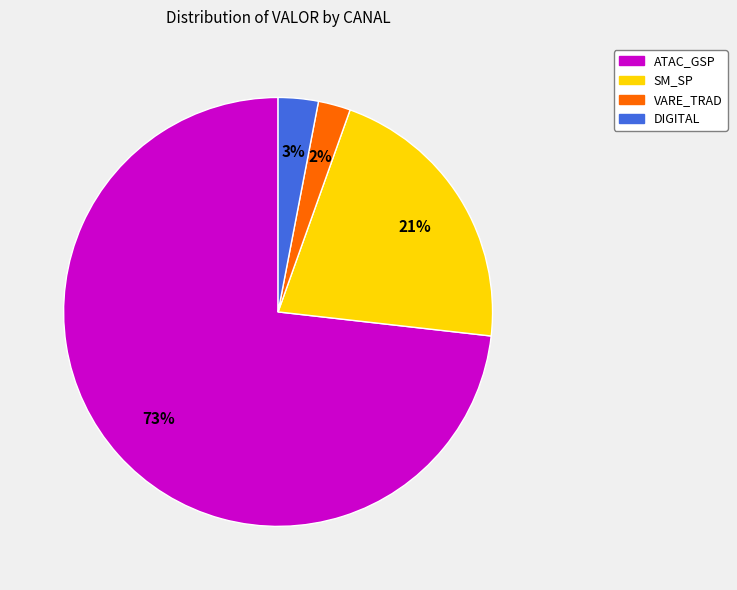

To the nearest percent, what is the average slice percentage?

25%